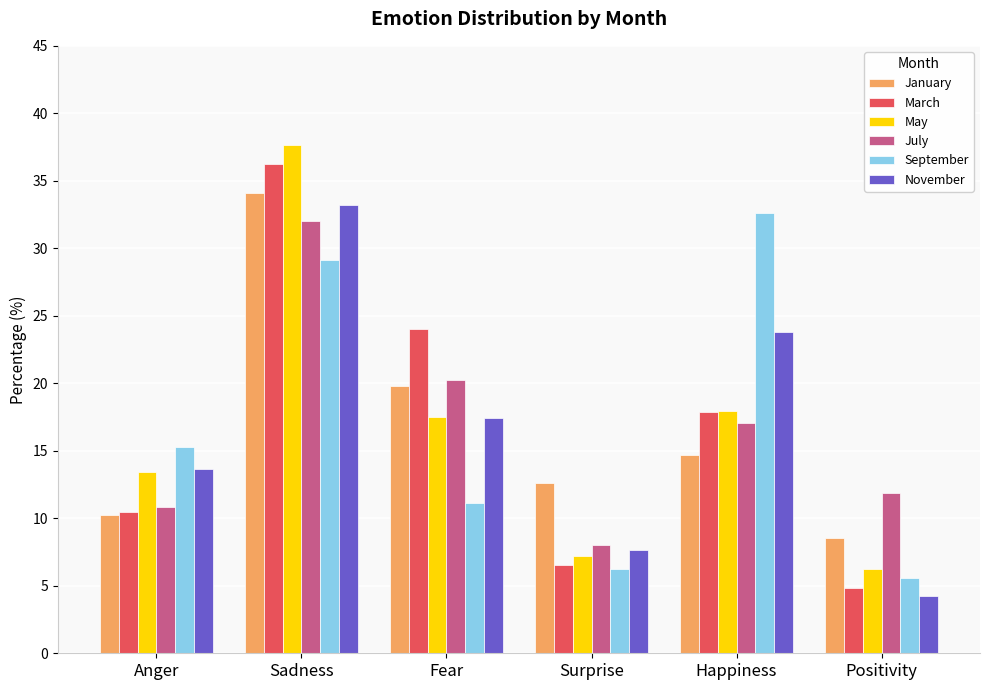

At which label does May first exceed 17?

Sadness